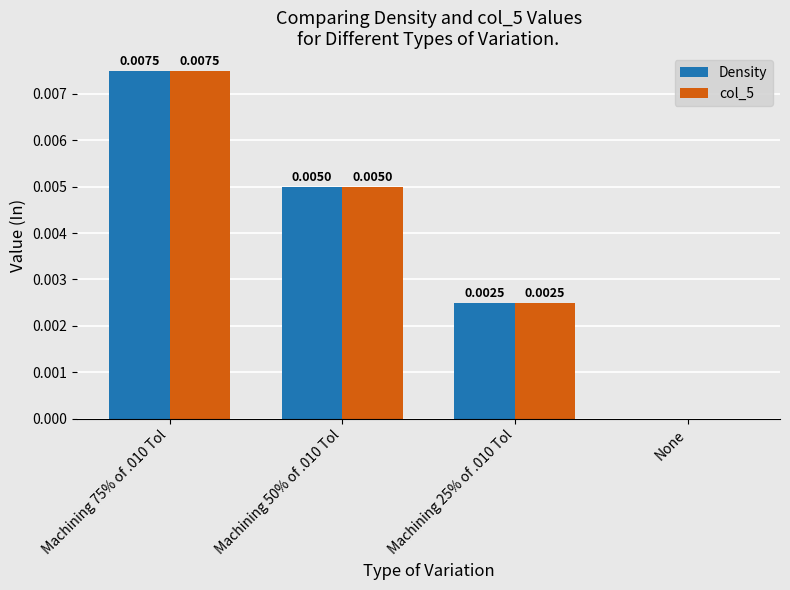

How many values in Density are above zero?

3